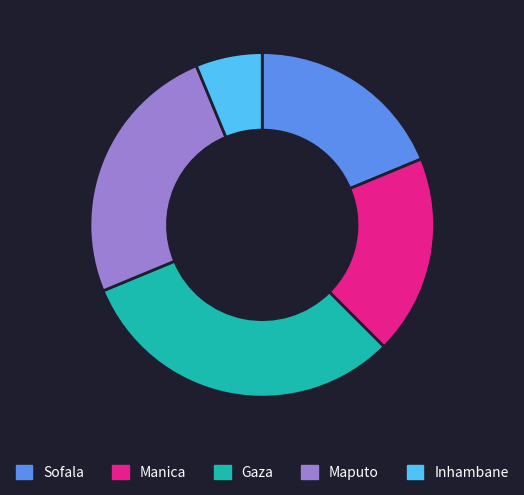

Does Gaza account for over 50% of the chart?

No